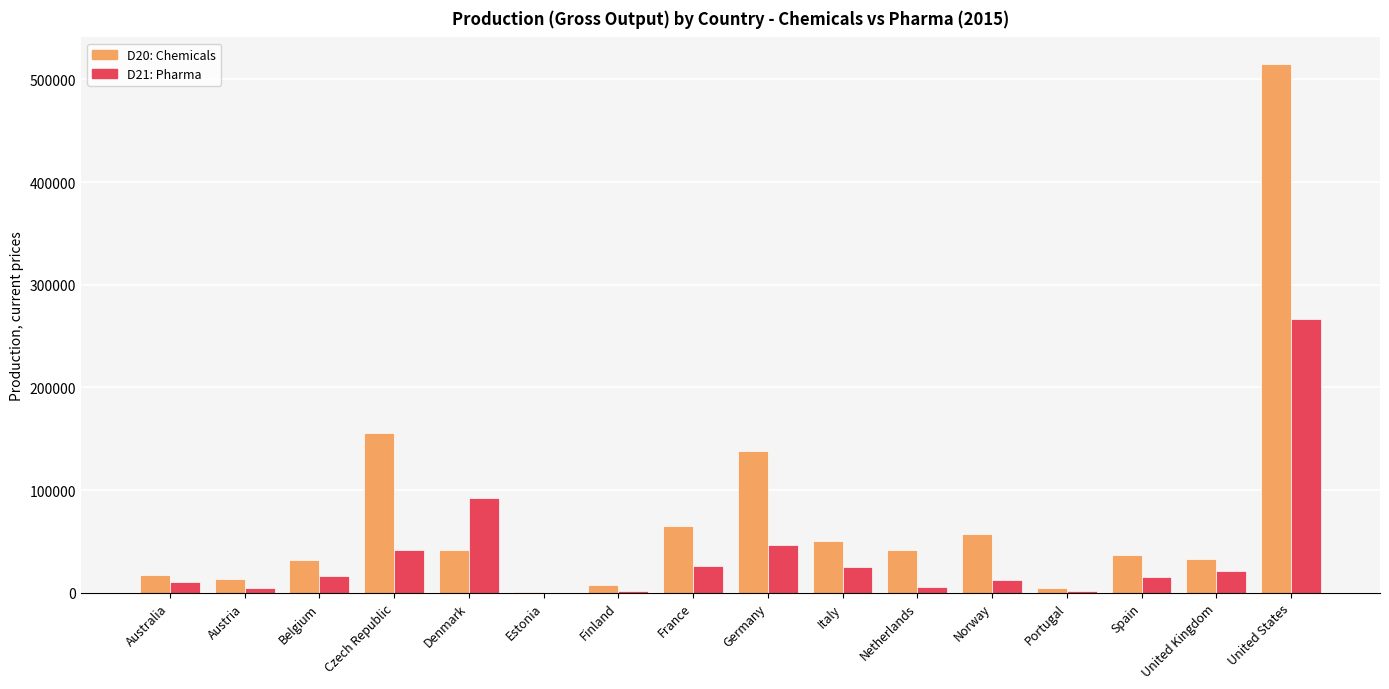

What is the highest value of the D20: Chemicals series?

515221.0